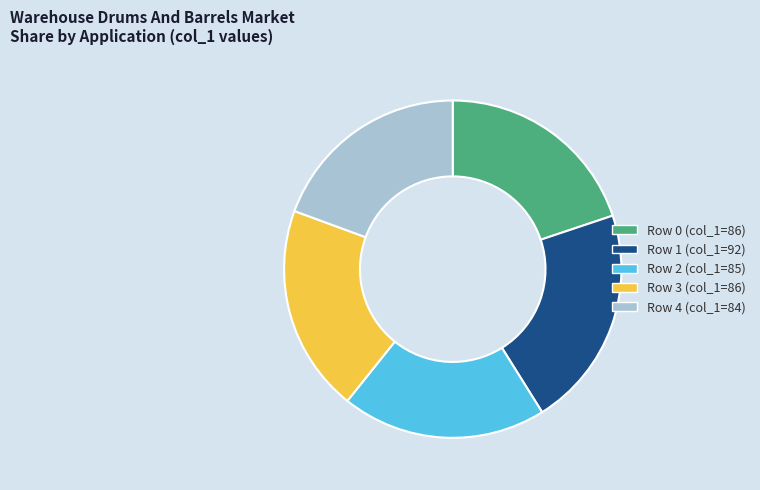

Is there a majority slice in this chart?

No